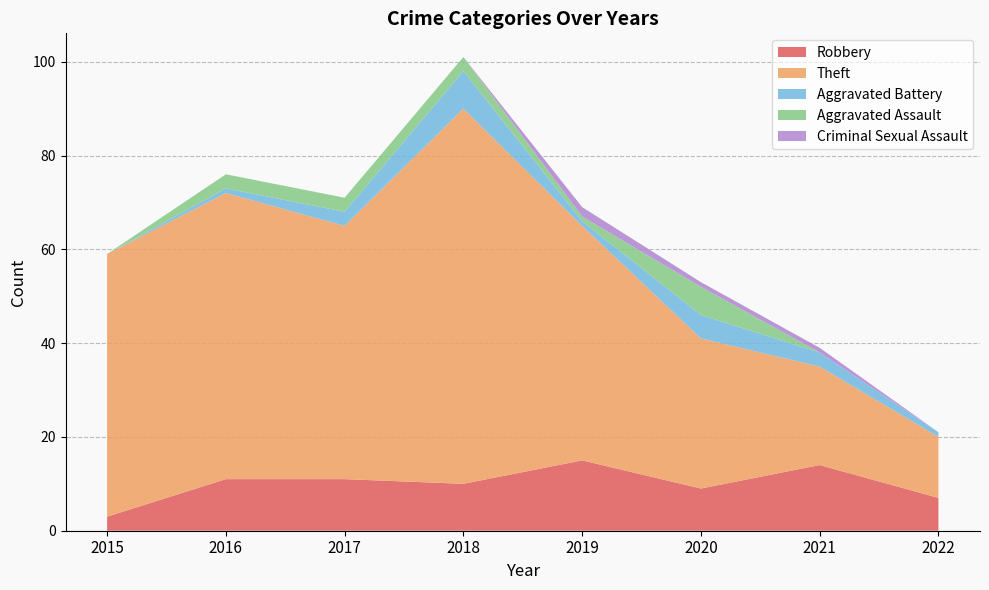

Reading right to left, what are all the values shown in this chart?

Robbery: 7	14	9	15	10	11	11	3
Theft: 13	21	32	50	80	54	61	56
Aggravated Battery: 1	3	5	1	8	3	1	0
Aggravated Assault: 0	0	6	1	3	3	3	0
Criminal Sexual Assault: 0	1	1	2	0	0	0	0